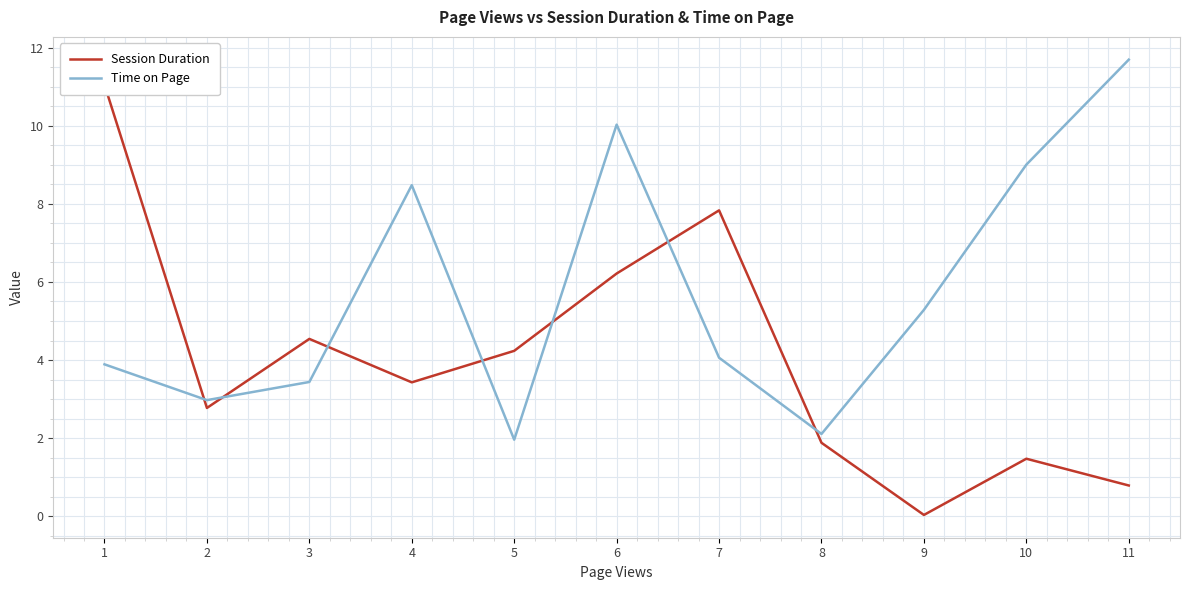

How many data points does each series have?

11